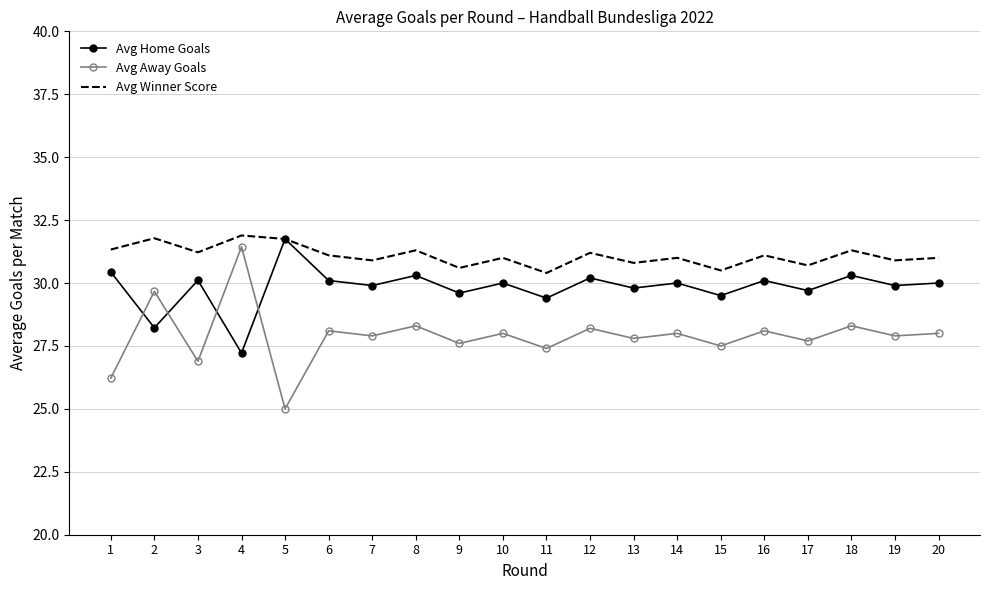

Which category has the lowest value across all series?

5